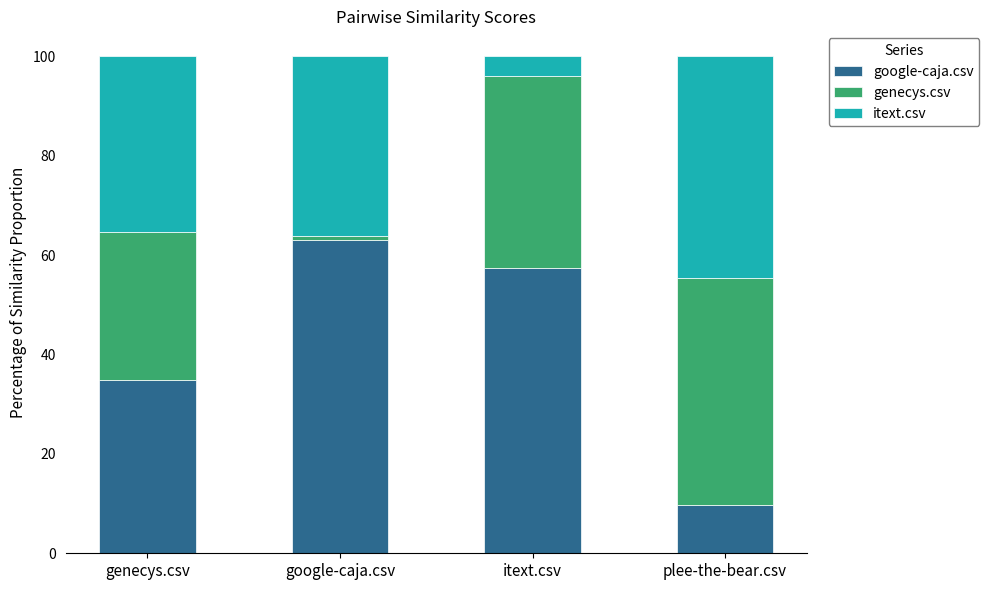

What is the total value across all series at itext.csv?

100.0